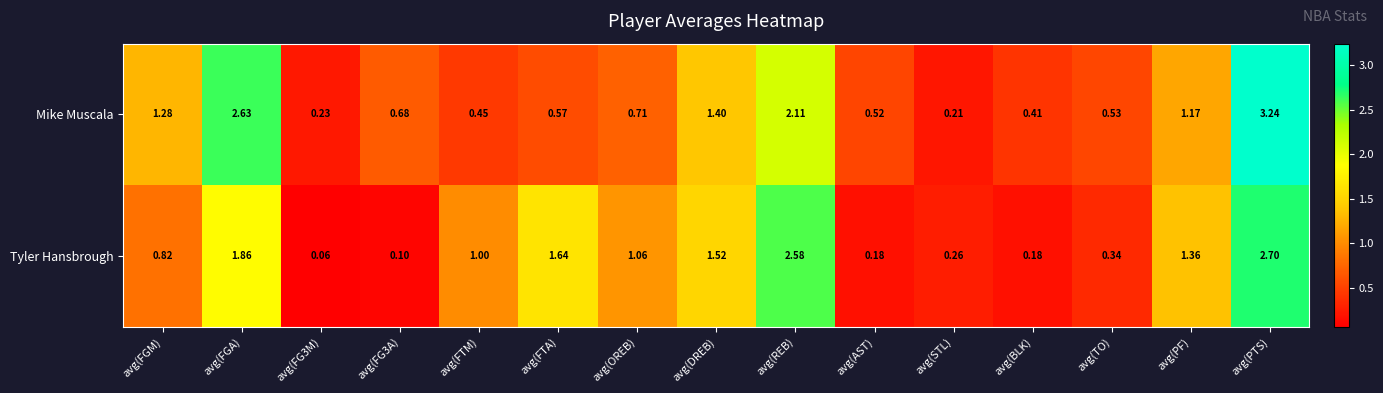

Which series has the widest spread of values?

Mike Muscala